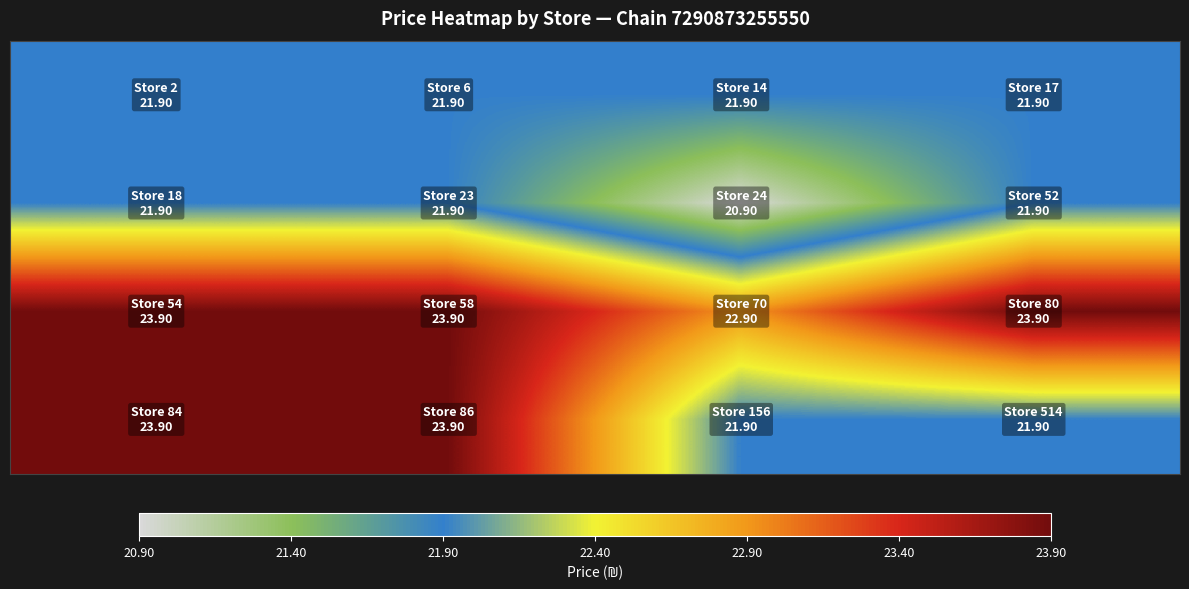

How many distinct data groups are displayed?

4